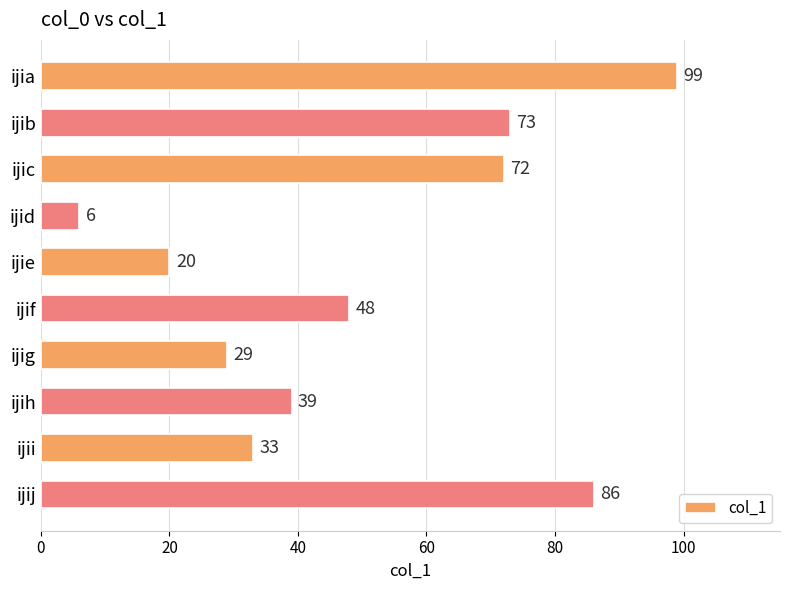

Rank the categories by value from highest to lowest.

ijia, ijij, ijib, ijic, ijif, ijih, ijii, ijig, ijie, ijid